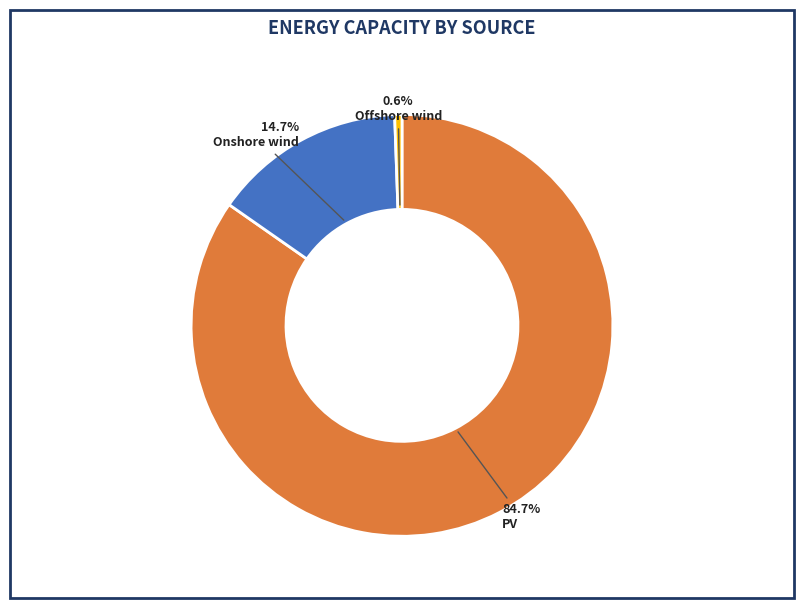

How many slices are in this pie chart?

3